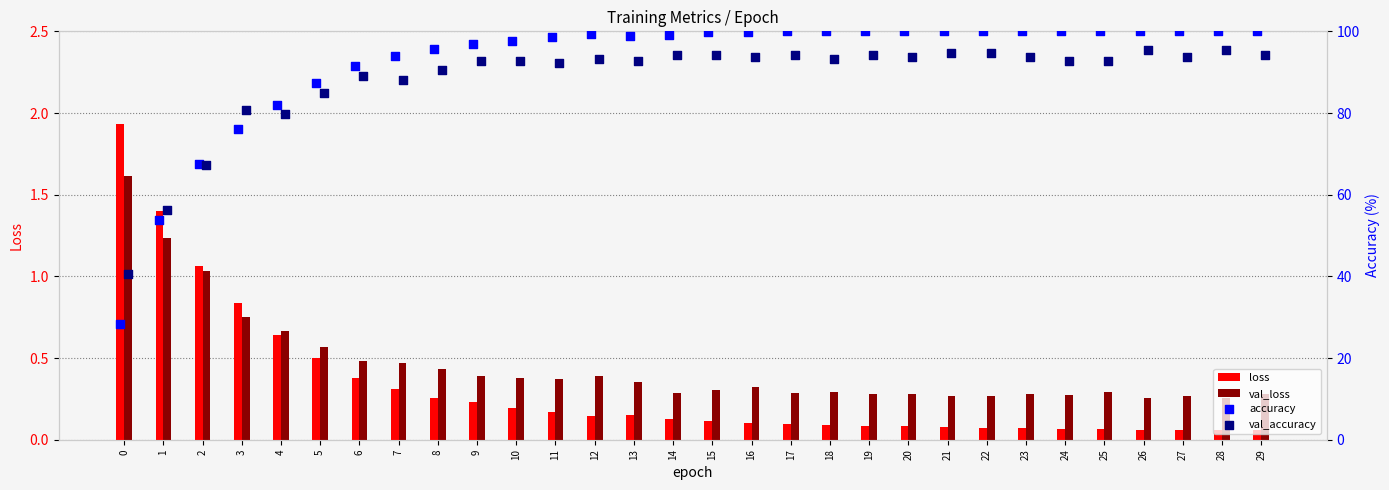

Which series has the largest total across all categories?

accuracy